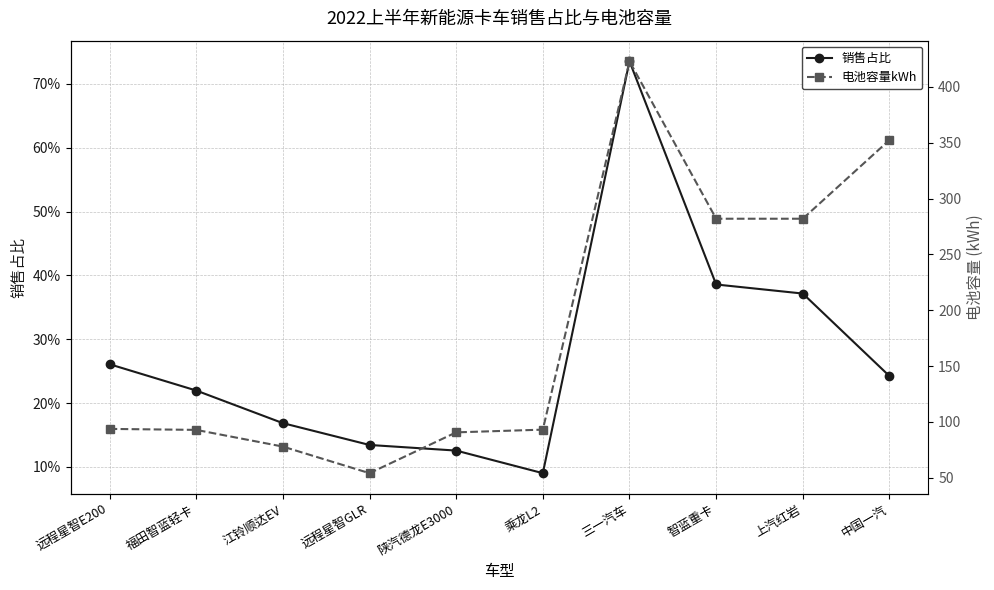

Count the number of categories in the chart.

10